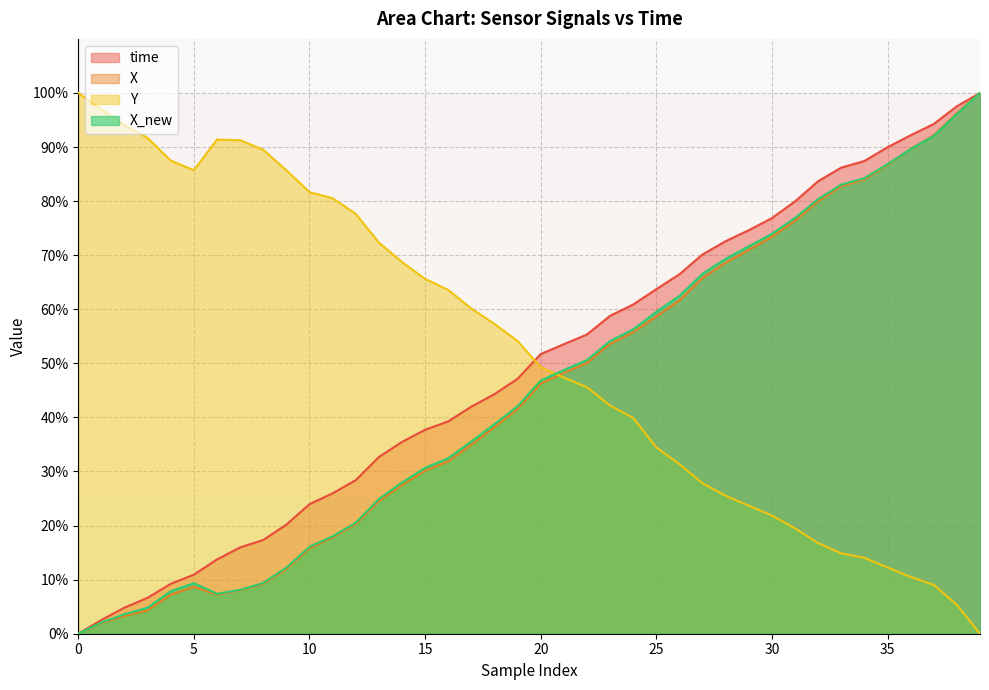

What is the difference between the maximum and minimum values in the X series?

100.0